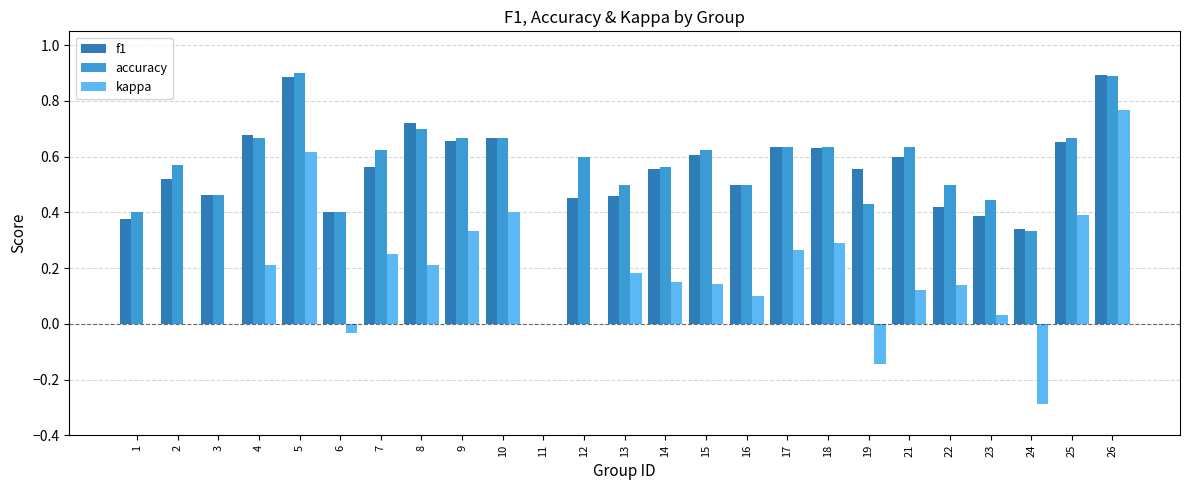

Are the bars horizontal?

No